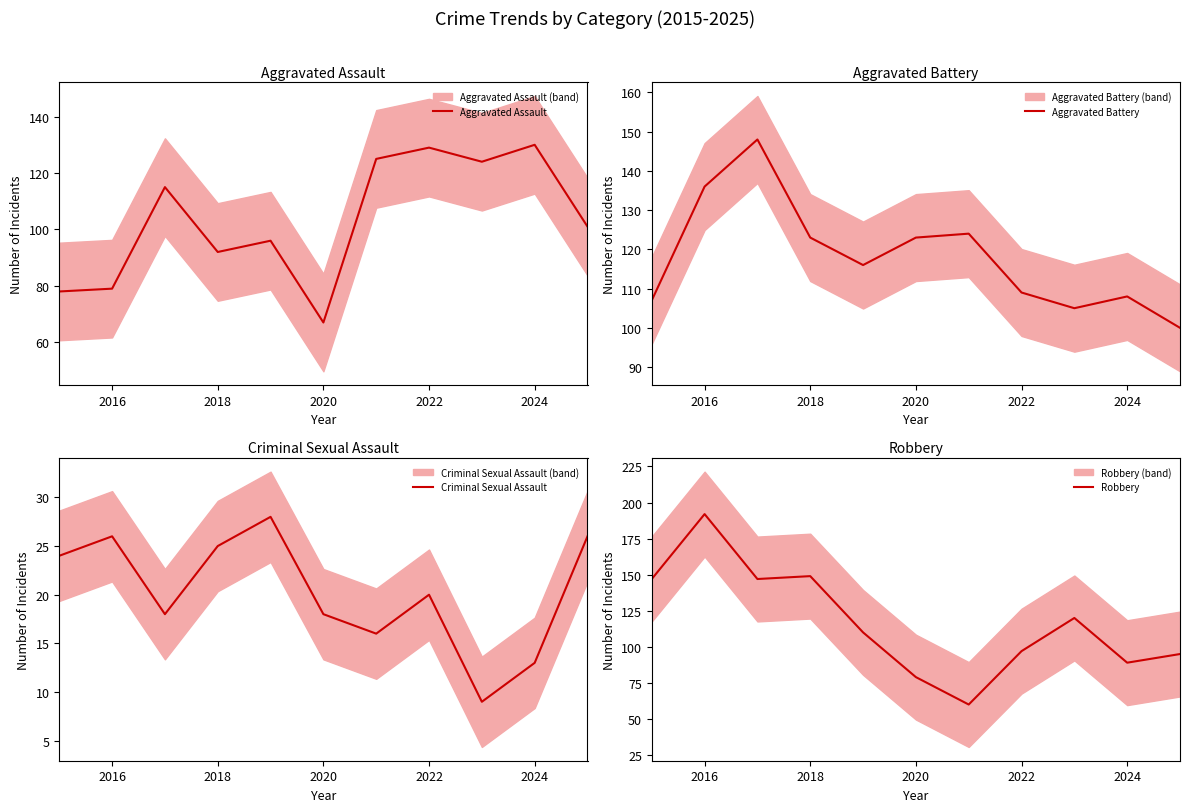

What is the value of the Robbery point at the 11th from the left?

95